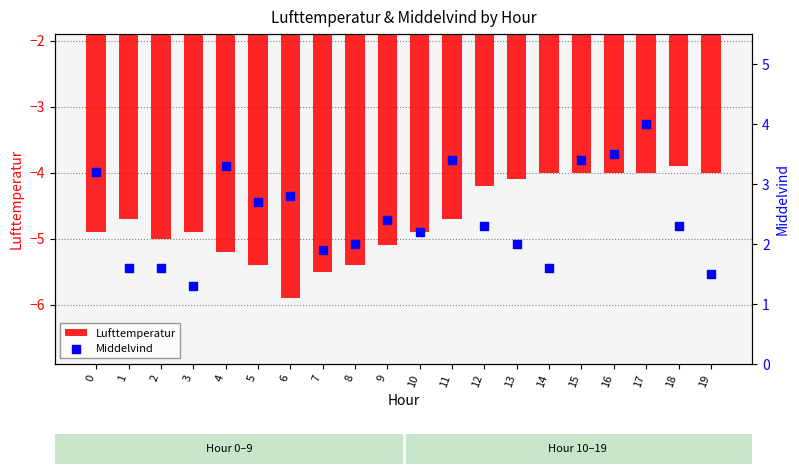

Which series contains the highest Y value?

Middelvind